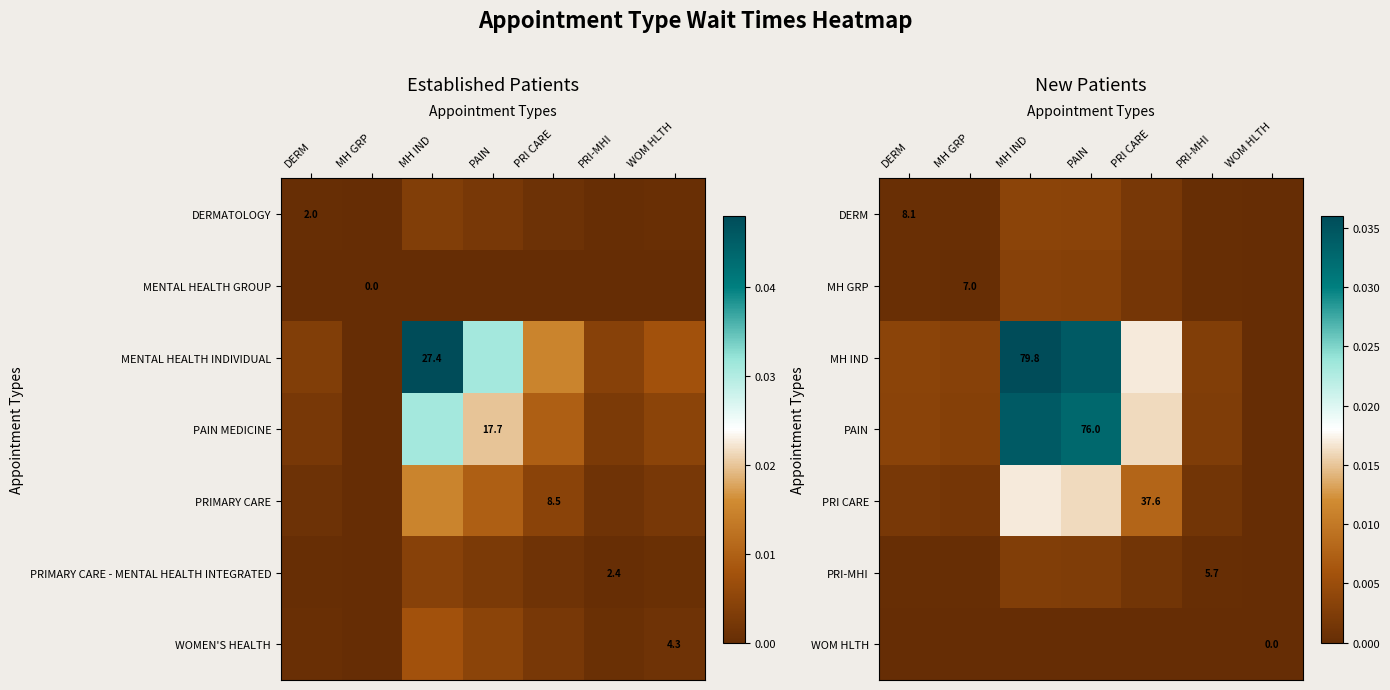

Rank the series at MH GRP from lowest to highest value.

WOM HLTH, PRI-MHI, MH GRP, DERM, PRI CARE, PAIN, MH IND